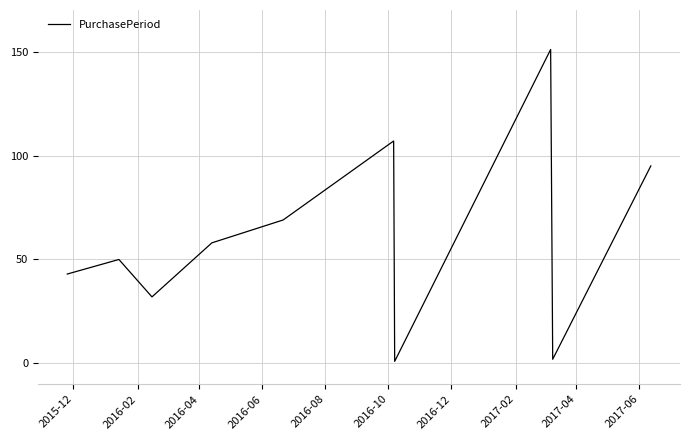

What is the difference between the maximum and minimum values?

150